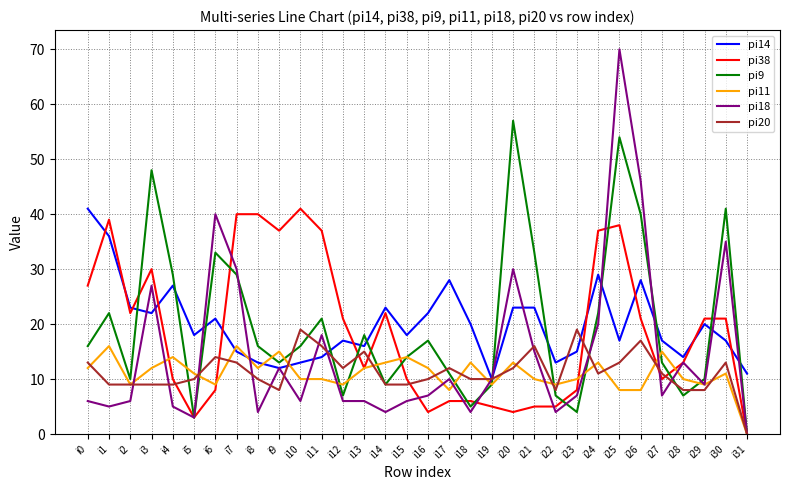

Is this an area chart (filled region under the line)?

No